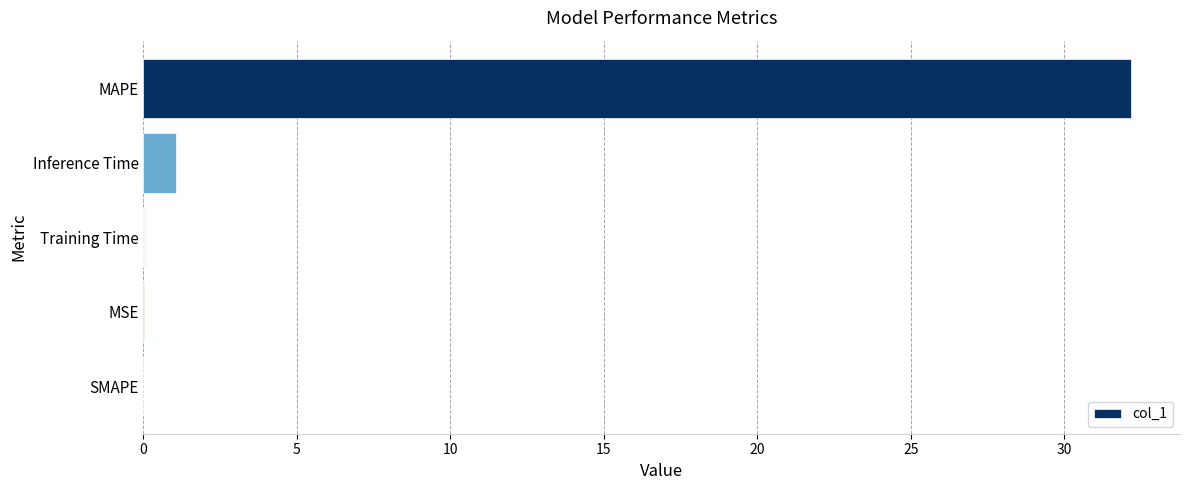

Is it true that the value at SMAPE is 21.3?

False